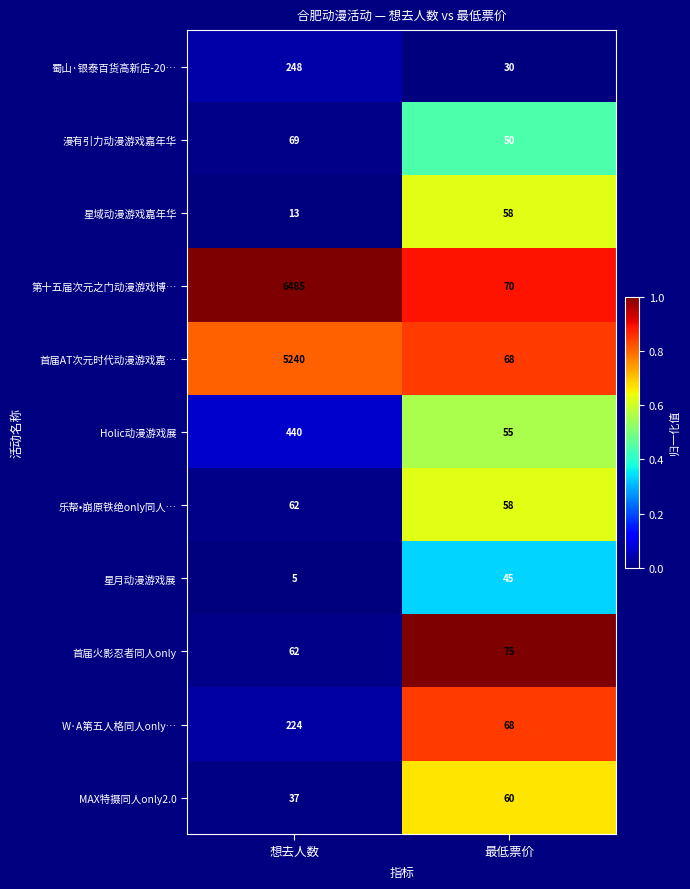

How many distinct data groups are displayed?

11